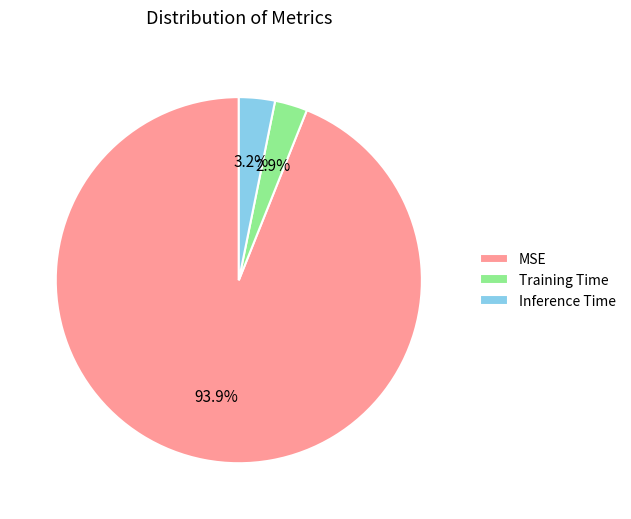

The MSE slice represents 85% of the pie. True or false?

False